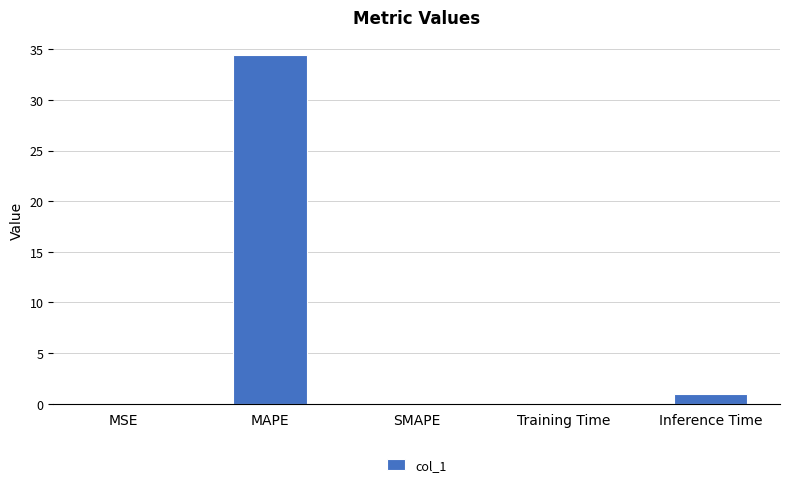

What is the greatest value displayed?

34.5